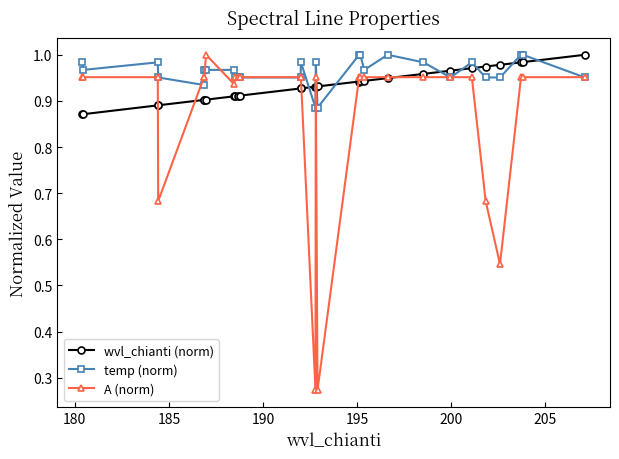

Rank the series by their average value, from highest to lowest.

temp (norm), wvl_chianti (norm), A (norm)